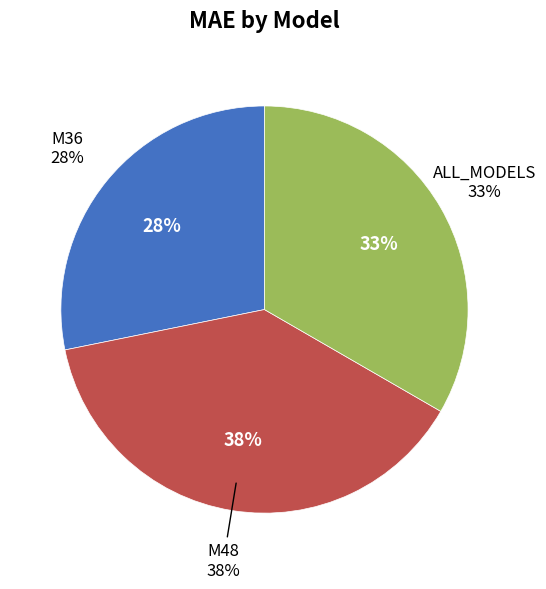

How many segments does this pie chart have?

3